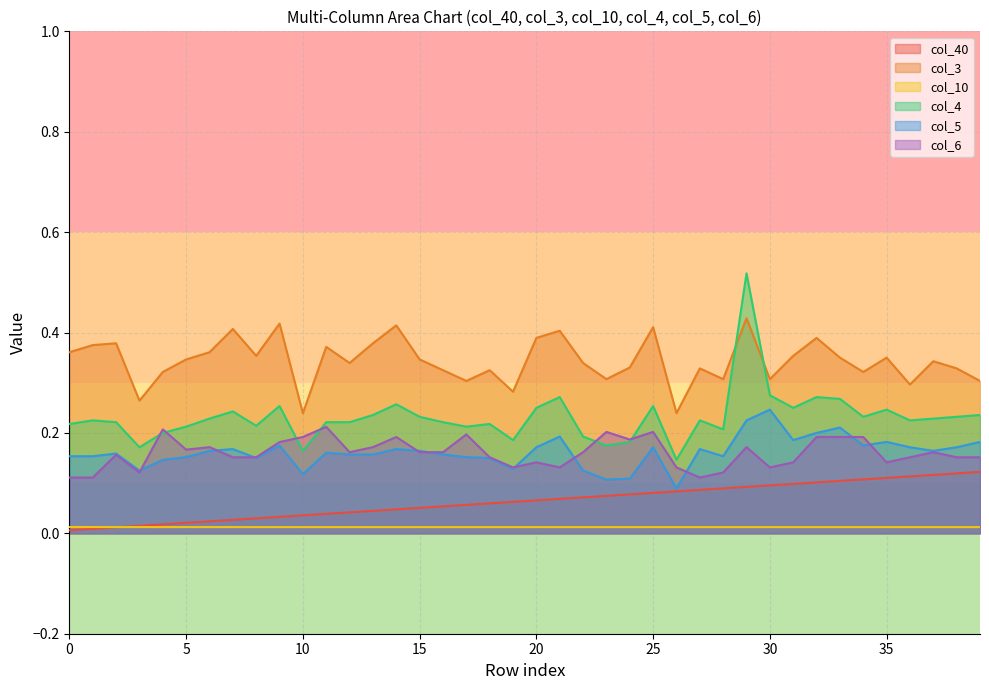

What is the sum of all col_3 values?

13.7